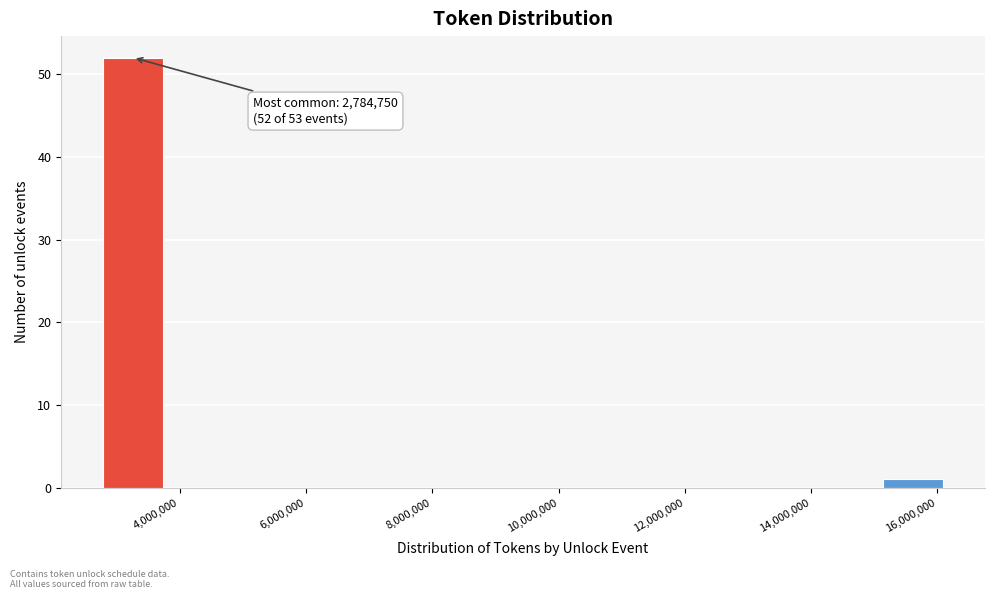

Over which range of the x-axis is the bar tallest?

2800000 to 3800000